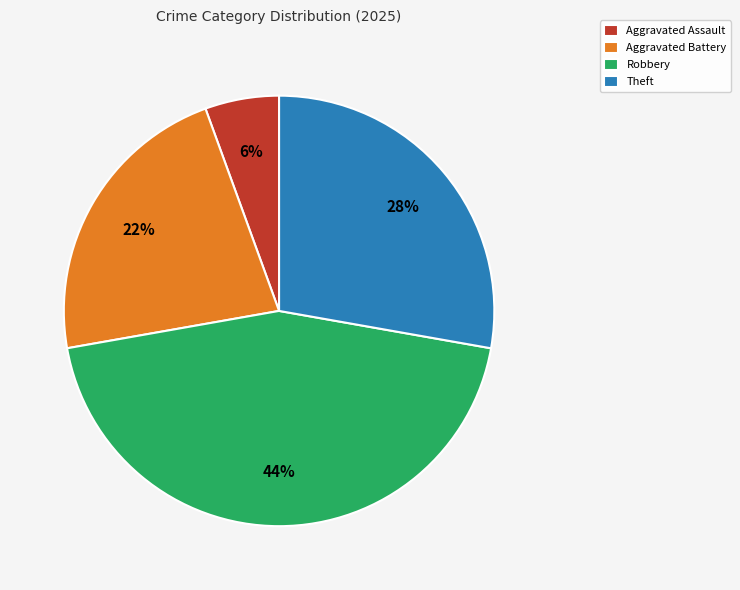

Which has a higher value, Robbery or Aggravated Assault?

Robbery